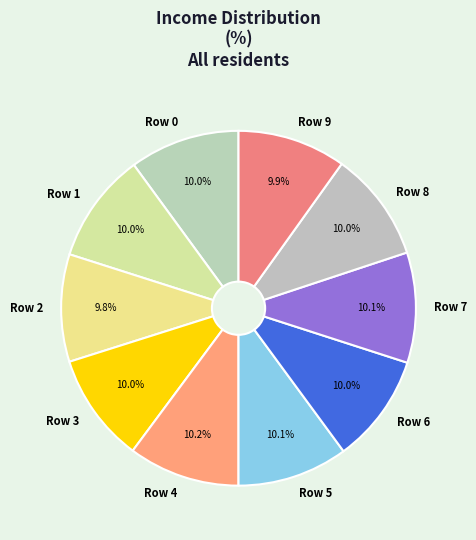

Does Row 1 account for over 50% of the chart?

No